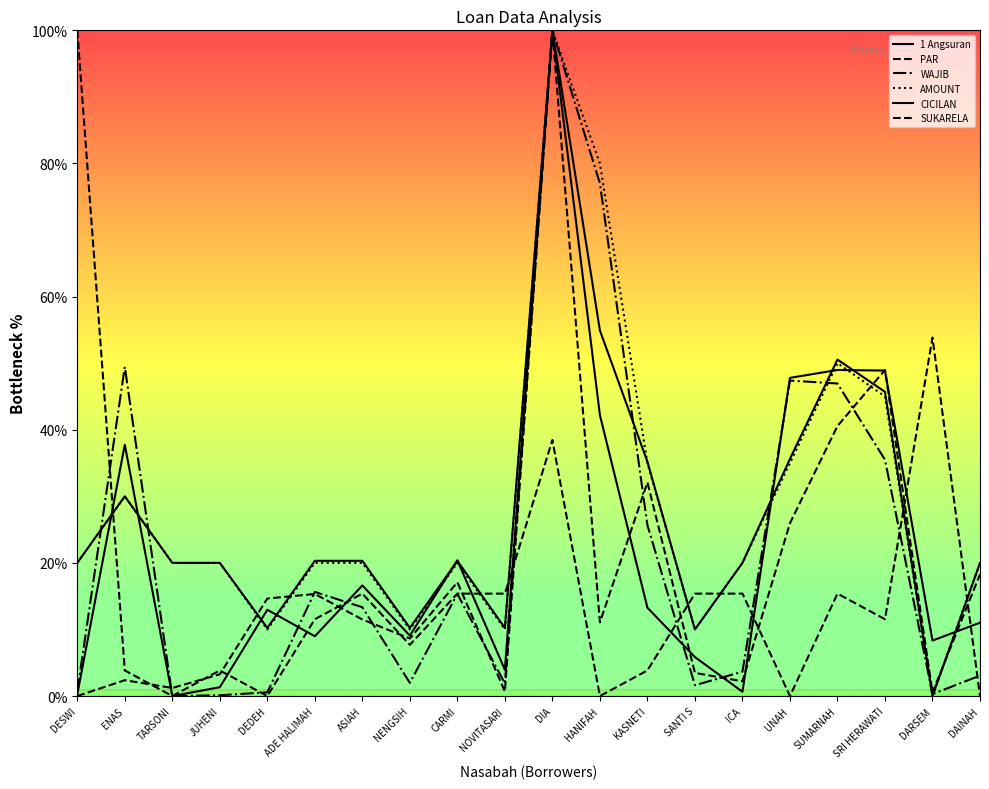

How many data points in PAR are less than 11?

9